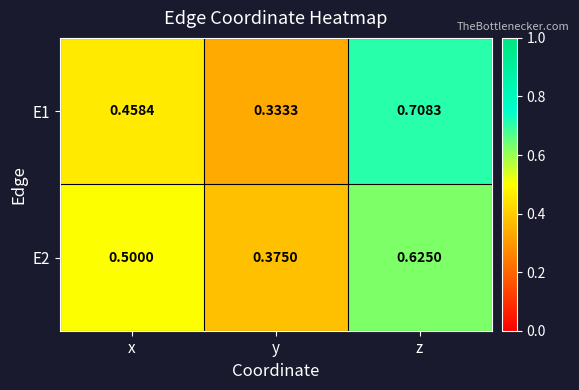

Where is E1 nearest to the value 0?

y